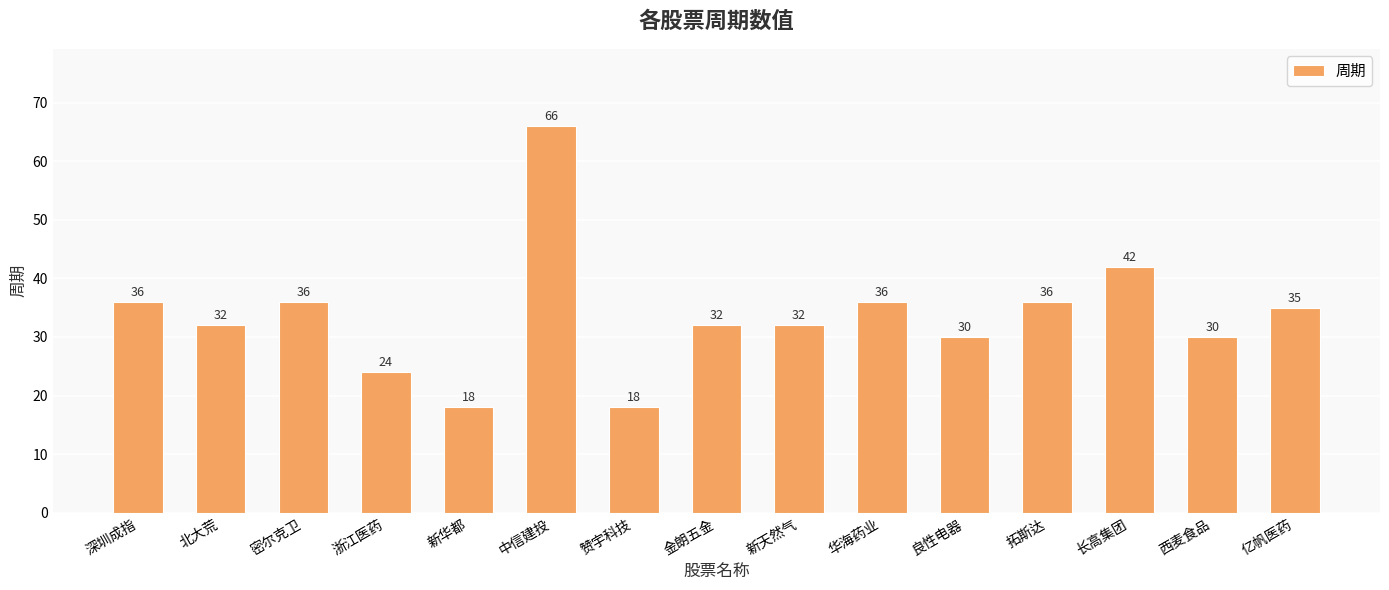

Reading right to left, extract all data points from this chart.

亿帆医药=35	西麦食品=30	长高集团=42	拓斯达=36	良性电器=30	华海药业=36	新天然气=32	金朗五金=32	赞宇科技=18	中信建投=66	新华都=18	浙江医药=24	密尔克卫=36	北大荒=32	深圳成指=36